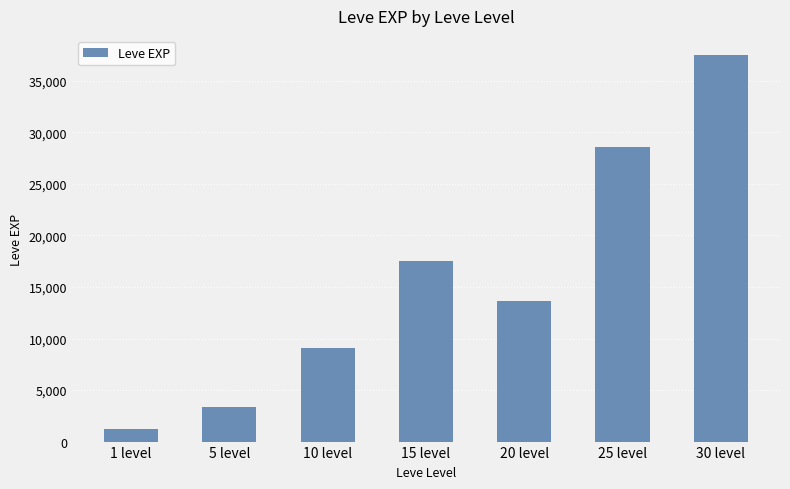

What is the sum of the values at 25 level and 20 level?

42238